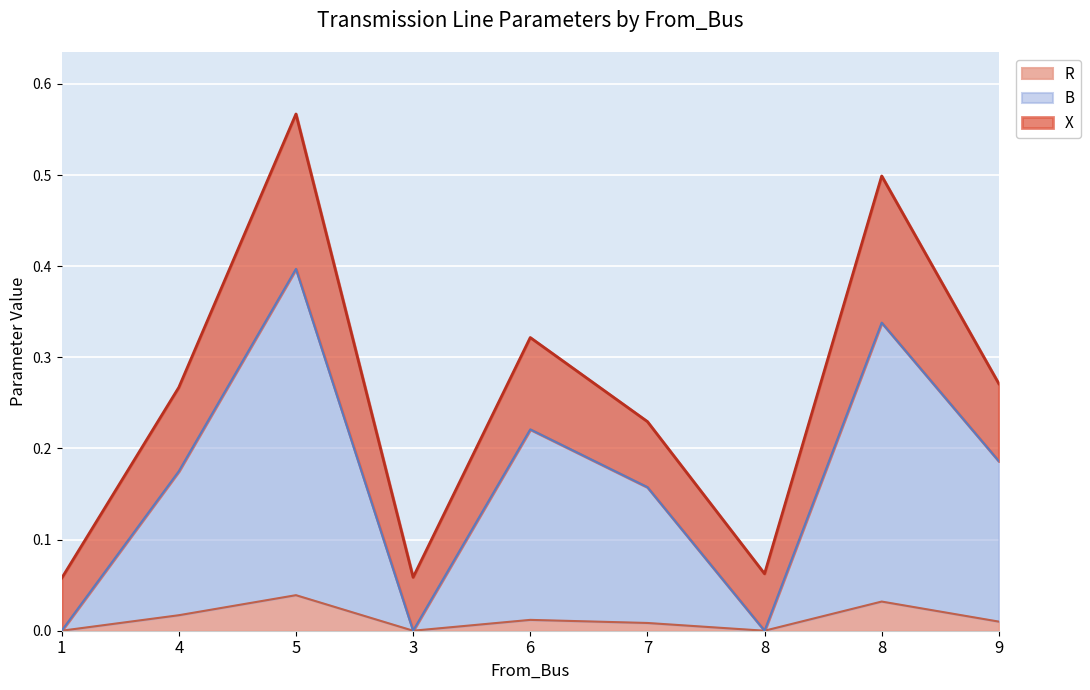

What are all the series names shown in the legend?

R, B, X